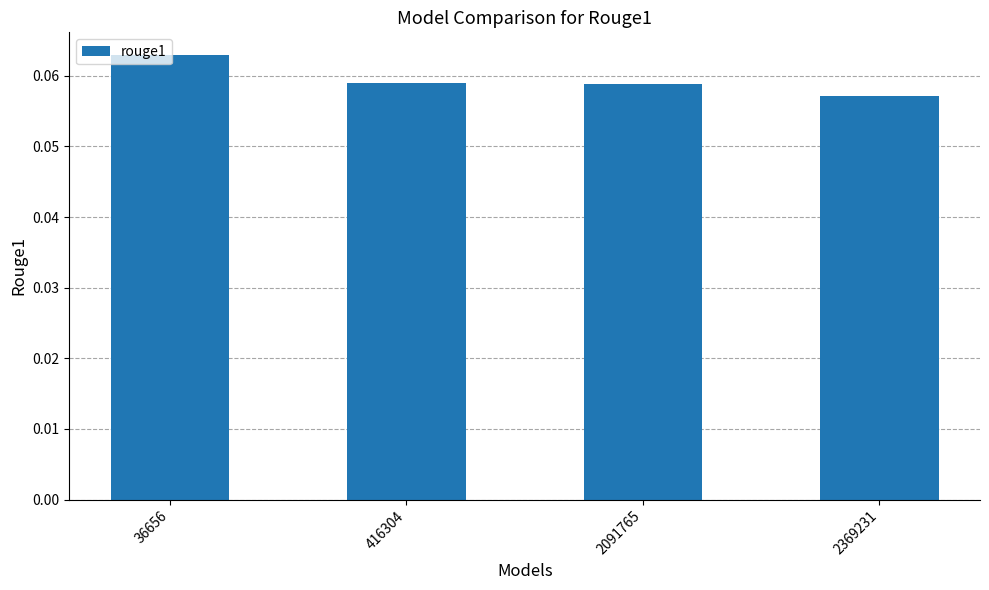

Count the values in the range 0 to 1.

4